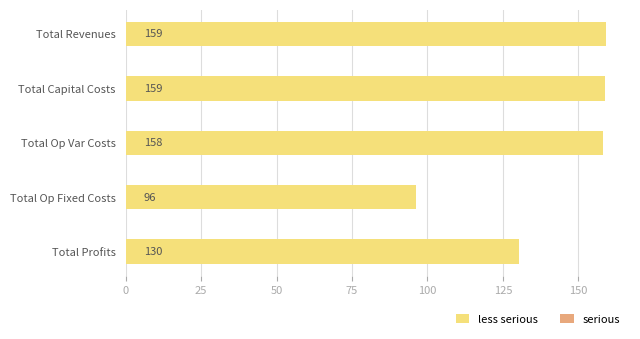

What is the smallest value displayed?

96.2